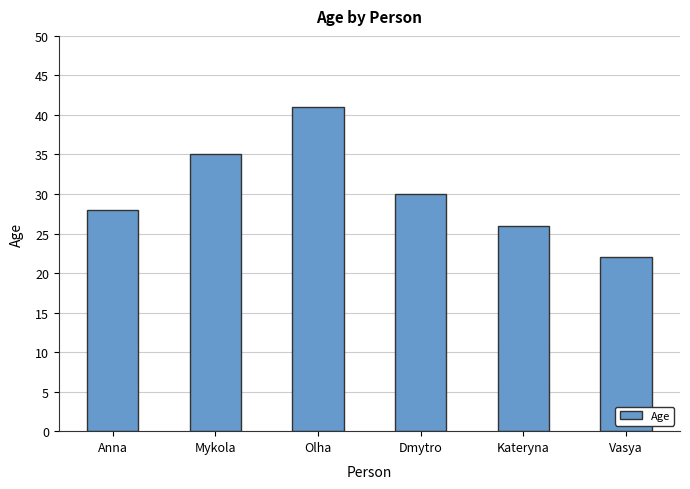

What is the value of the 6th bar from the left?

22